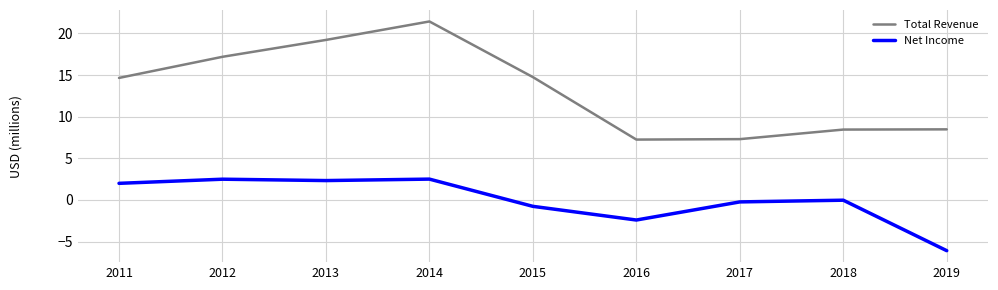

List the series in order of their overall mean, highest first.

Total Revenue, Net Income